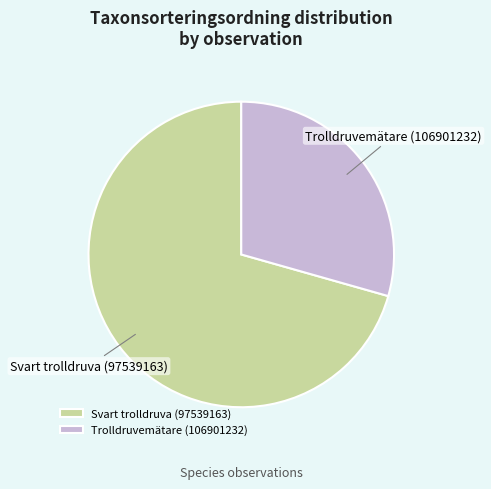

Which slice is the largest?

Svart trolldruva (97539163)